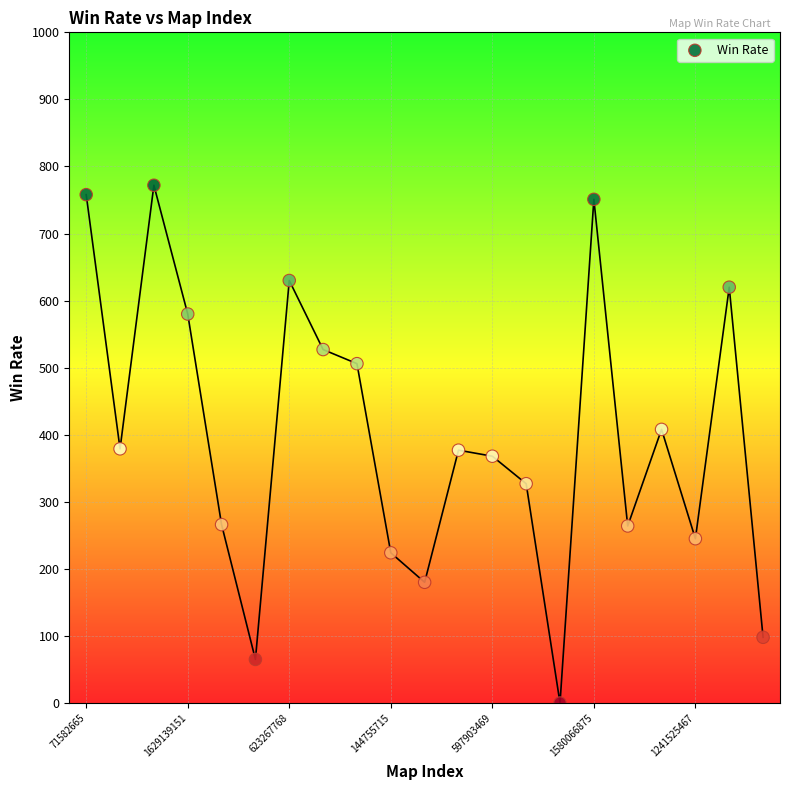

What is the range of Y values (max minus min)?

772